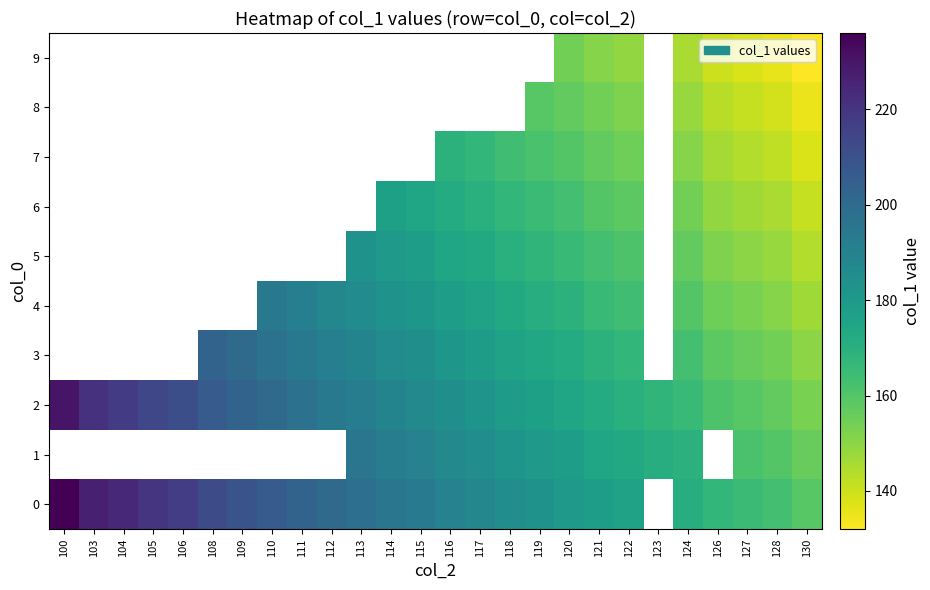

What is the difference between the maximum and second lowest values in the 7 series?

27.0